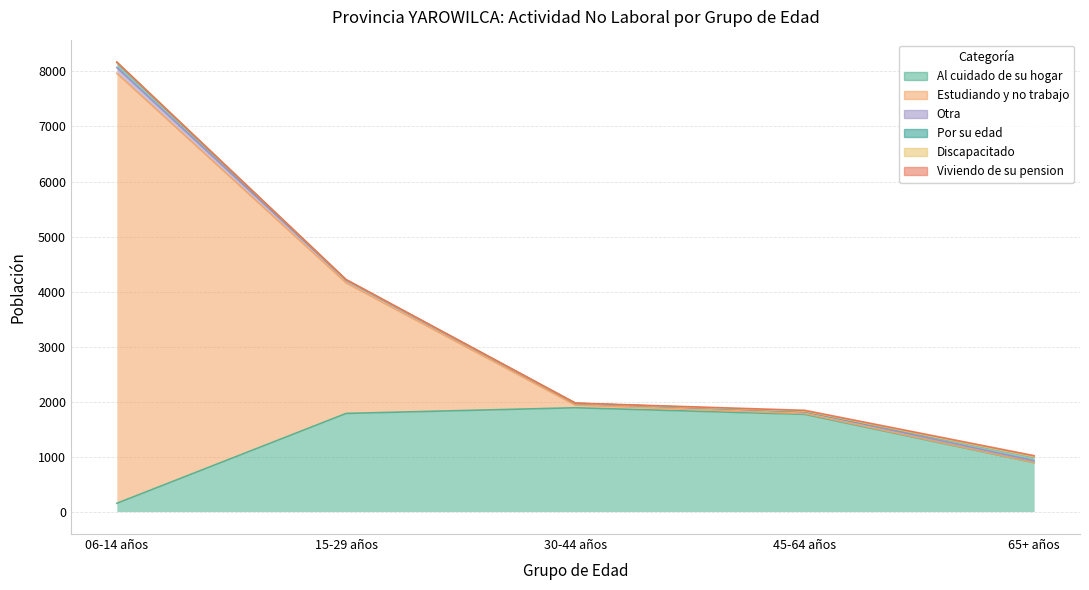

What is the difference between the Al cuidado de su hogar values at 30-44 años and 06-14 años?

1737